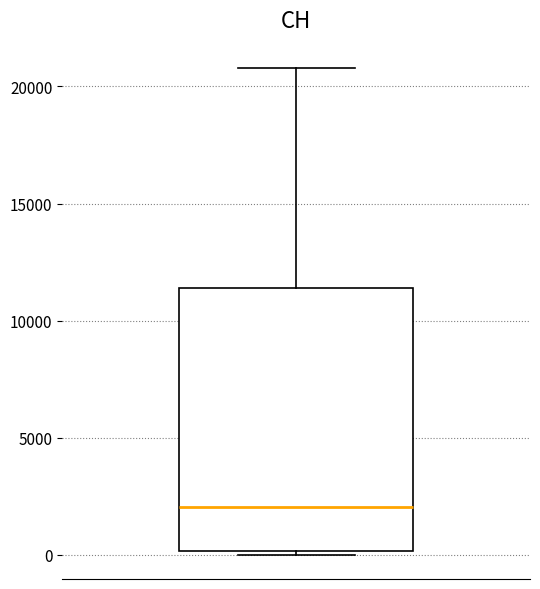

Transcribe this box plot: give where the median line is, the range the box spans, and where the two whiskers end, as read against the y-axis. The values are not printed on the chart, so give them approximately, as read against the axis.

median 2000, box 0 to 11500, whiskers 0 (just below the box's lower edge) to 21000